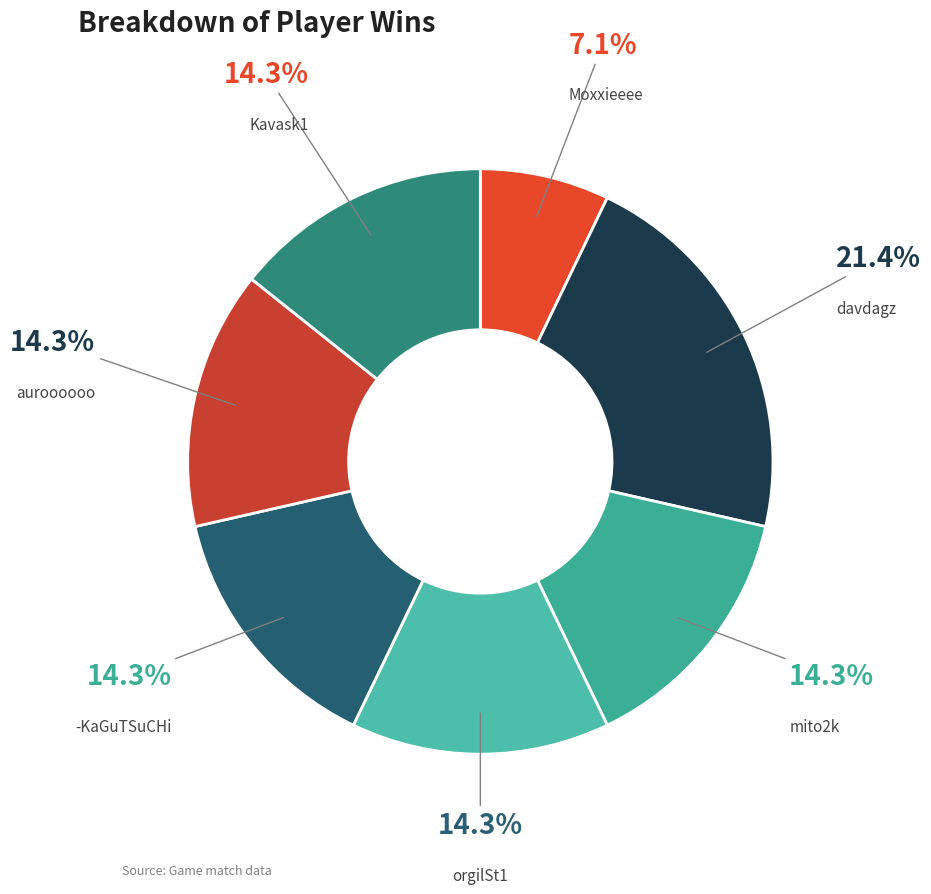

To the nearest percent, what is the average slice percentage?

14%